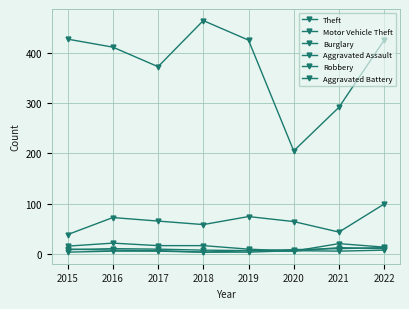

How many categories are shown in the chart?

8